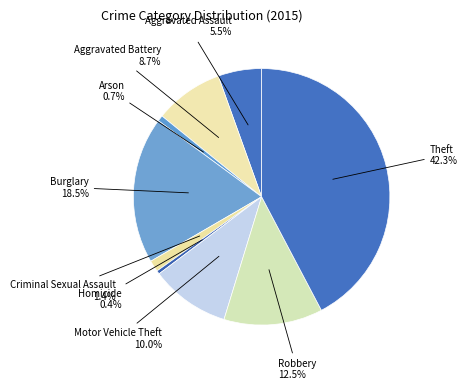

The Aggravated Assault slice represents 17% of the pie. True or false?

False